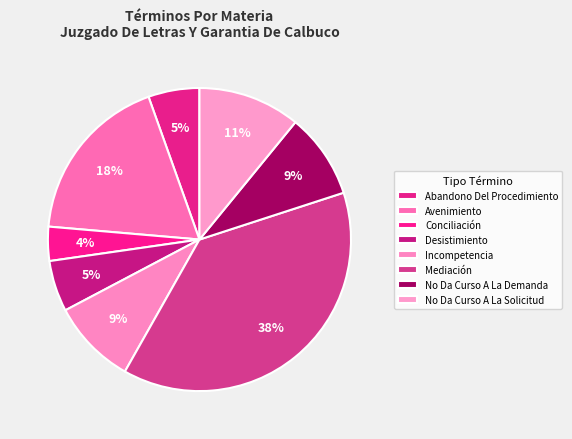

How many slices are in this pie chart?

8